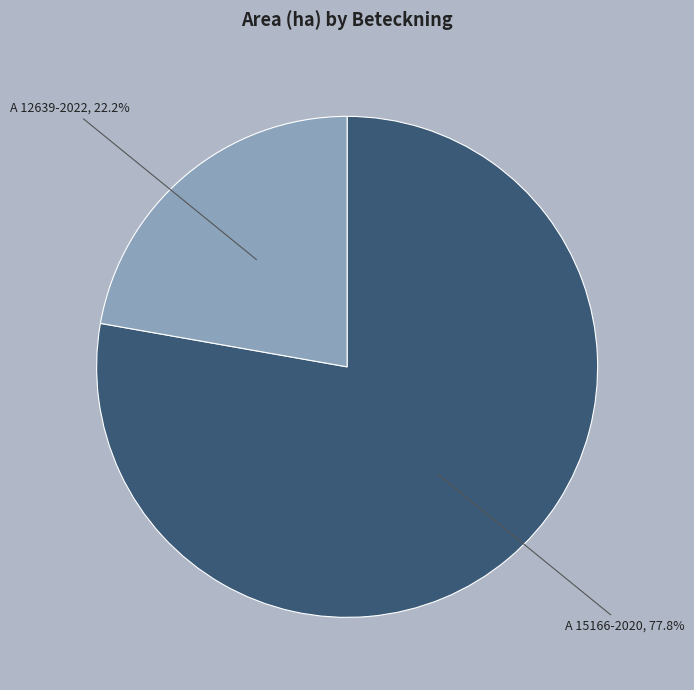

How many segments does this pie chart have?

2